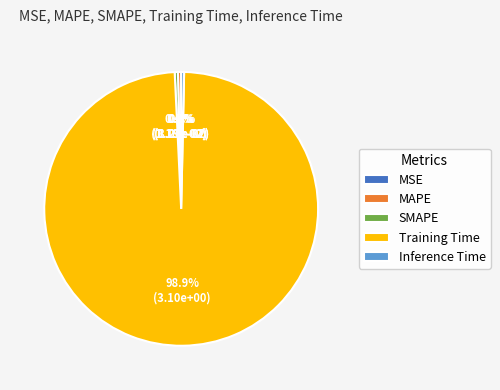

To the nearest percent, what portion does Training Time represent?

99%